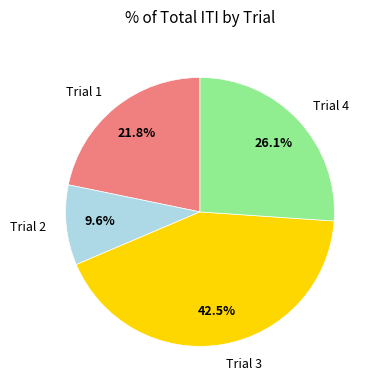

Is there any slice that represents more than half of the pie?

No